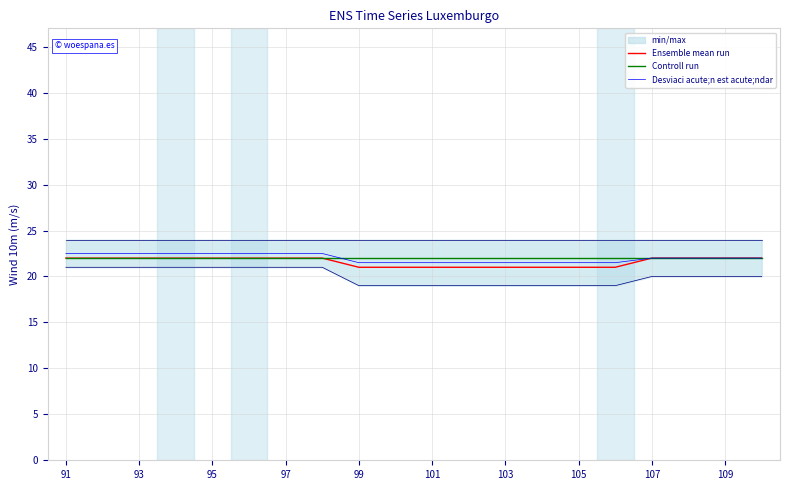

True or false: Ensemble mean run and Desviaci acute;n est acute;ndar intersect in this chart.

False